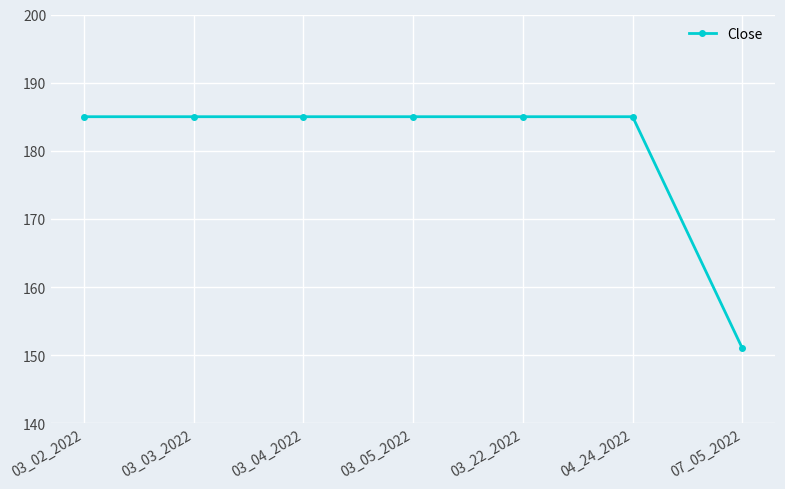

Is it true that the value at 03_03_2022 is 185?

True